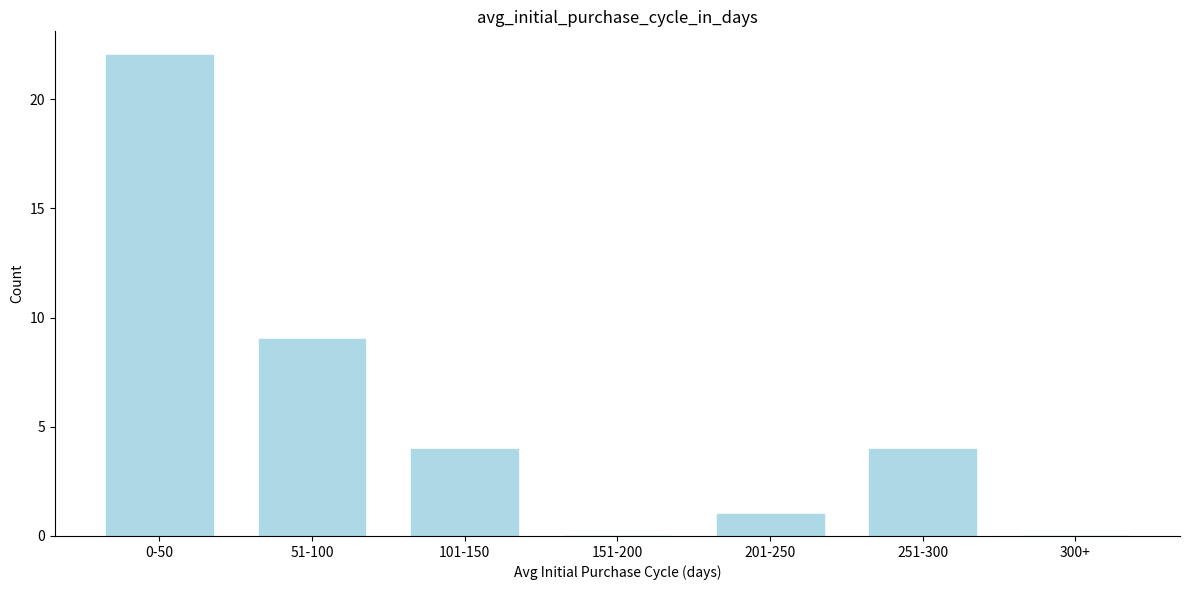

Reading left to right, extract all data points from this chart.

0-50=22	51-100=9	101-150=4	151-200=0	201-250=1	251-300=4	300+=0